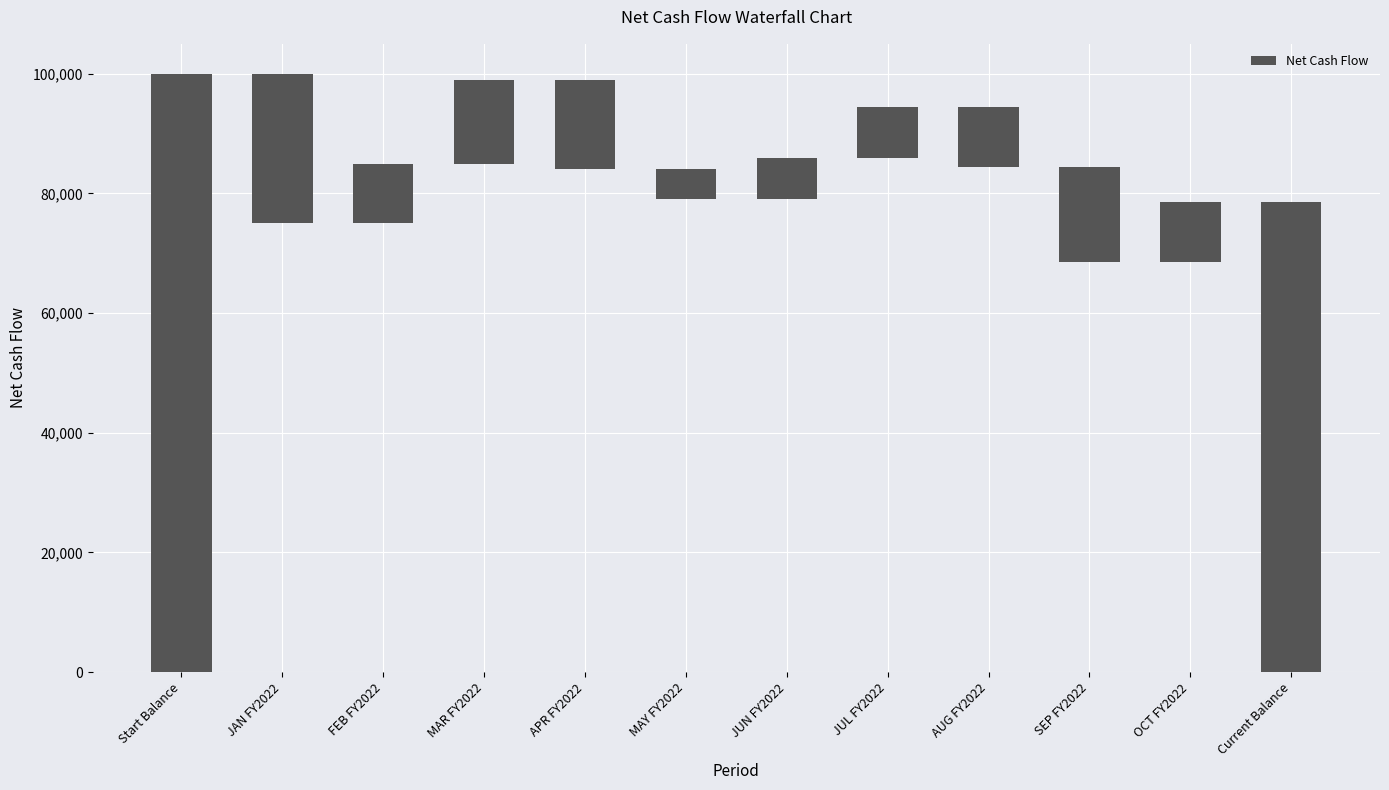

Between AUG FY2022 and JAN FY2022, which is larger?

JAN FY2022